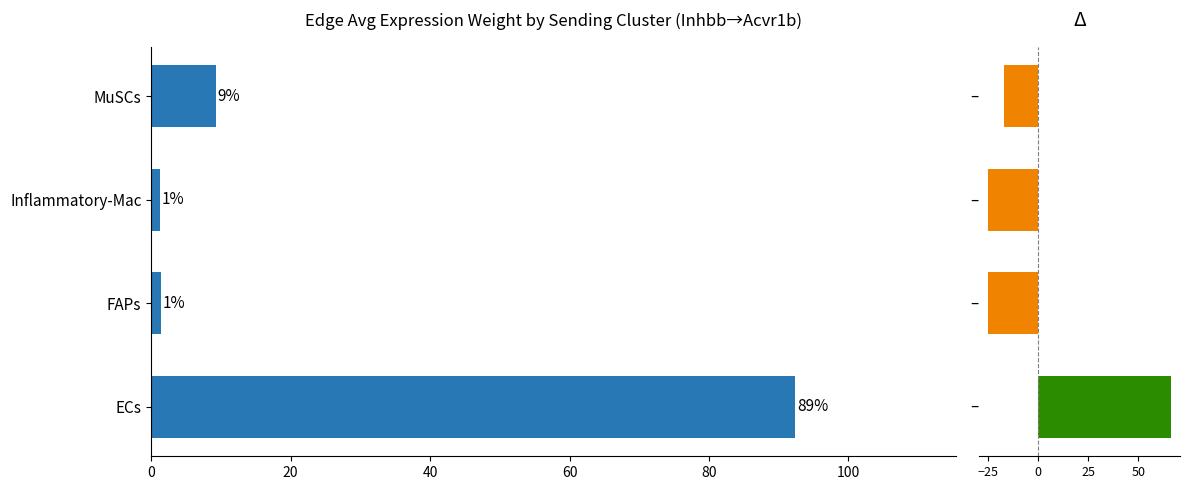

Between Inflammatory-Mac and MuSCs, which is larger?

MuSCs